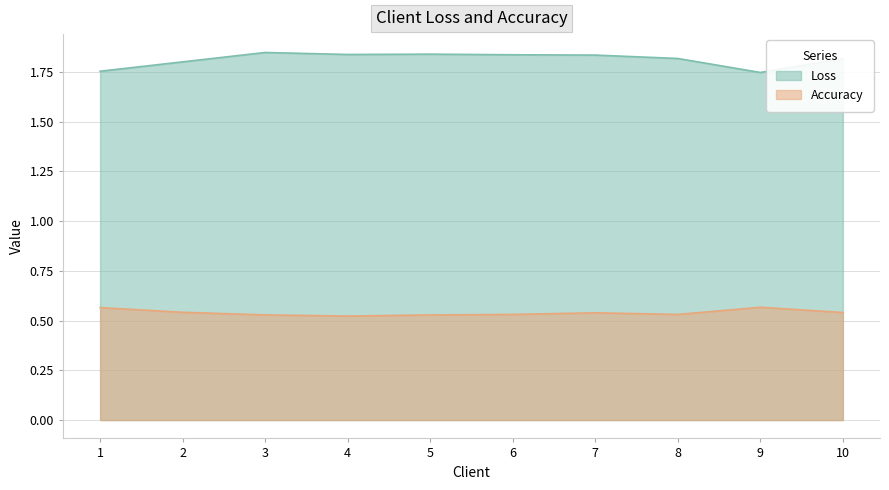

What is the value of the Accuracy point at the 4th from the left?

0.5